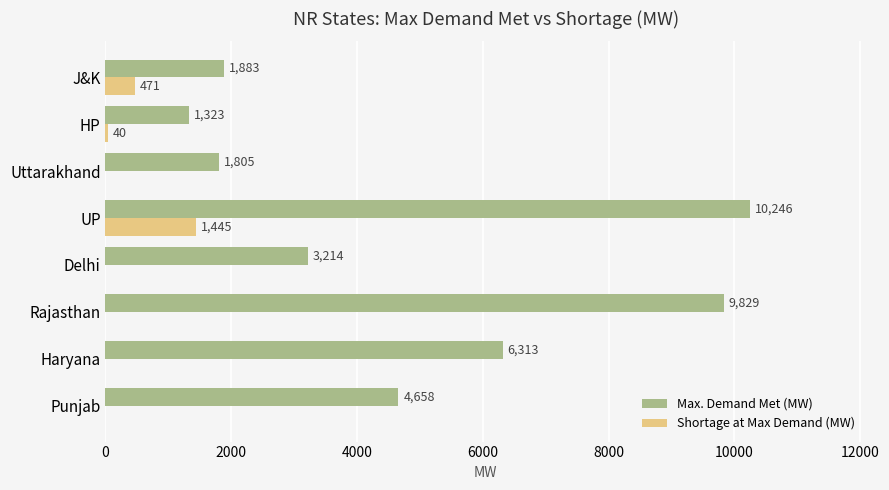

How many values in the Shortage at Max Demand (MW) series exceed 0?

3